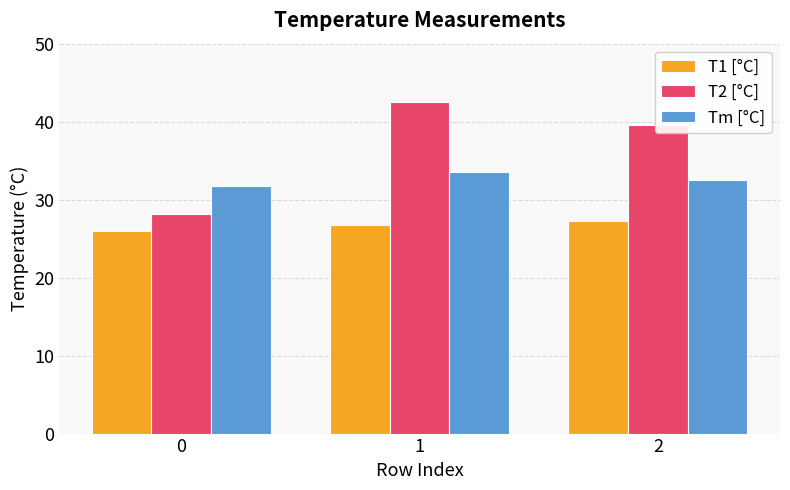

How many values in the Tm [°C] series are below 32?

1